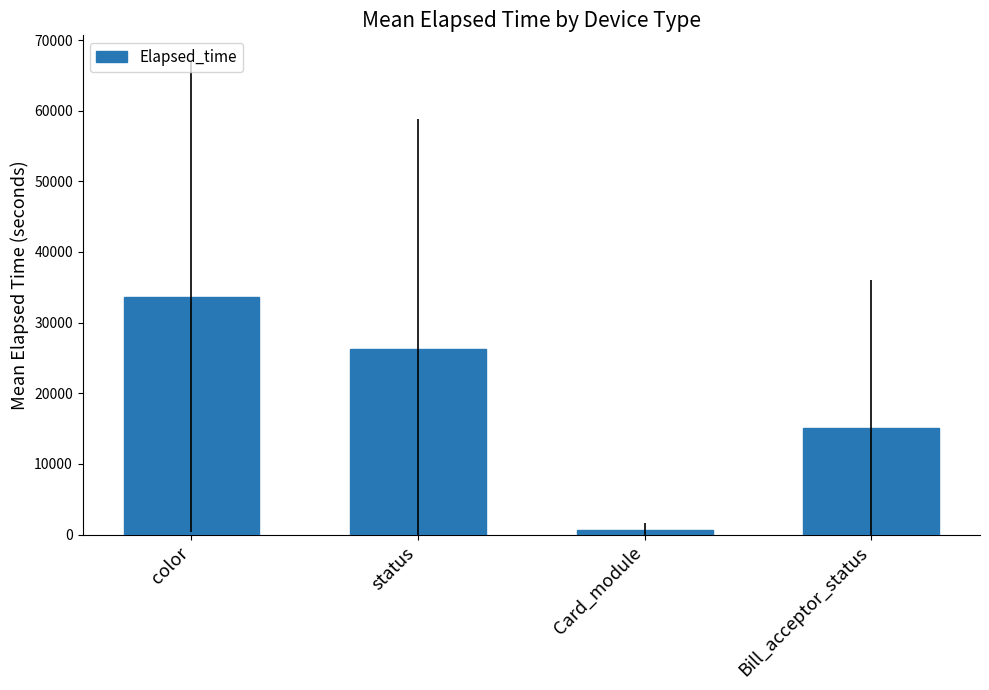

What is the smallest value displayed?

583.3